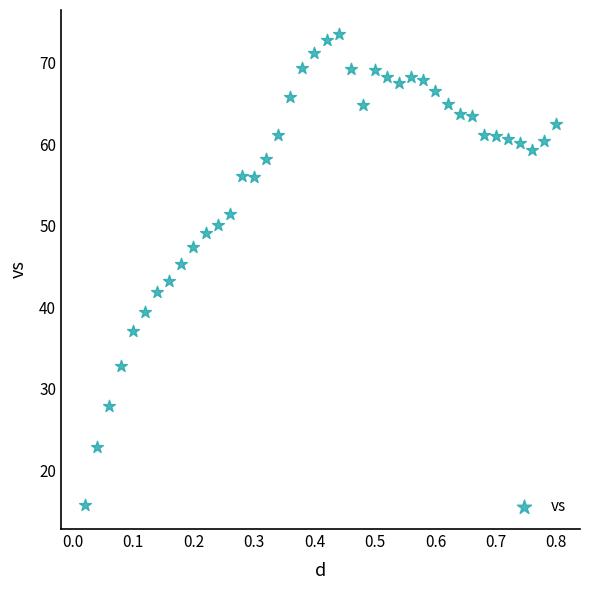

What is the range of X values (max minus min)?

0.8